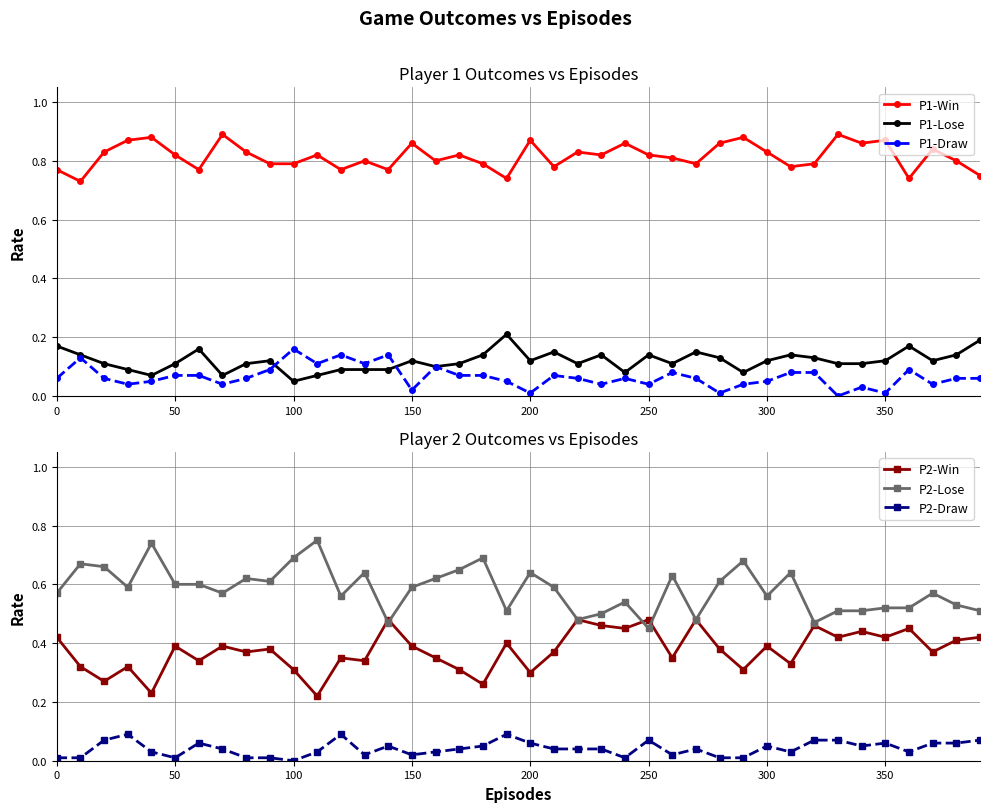

True or false: P2-Win and P2-Draw intersect in this chart.

False